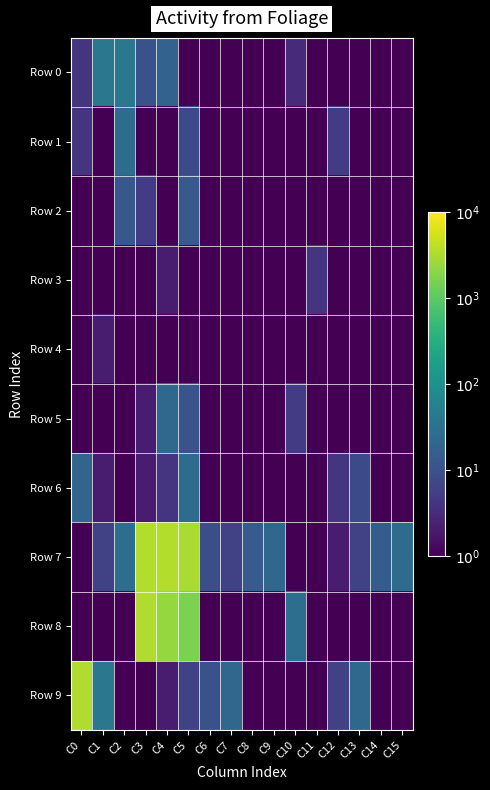

What is the total value across all series at C15?

26.9